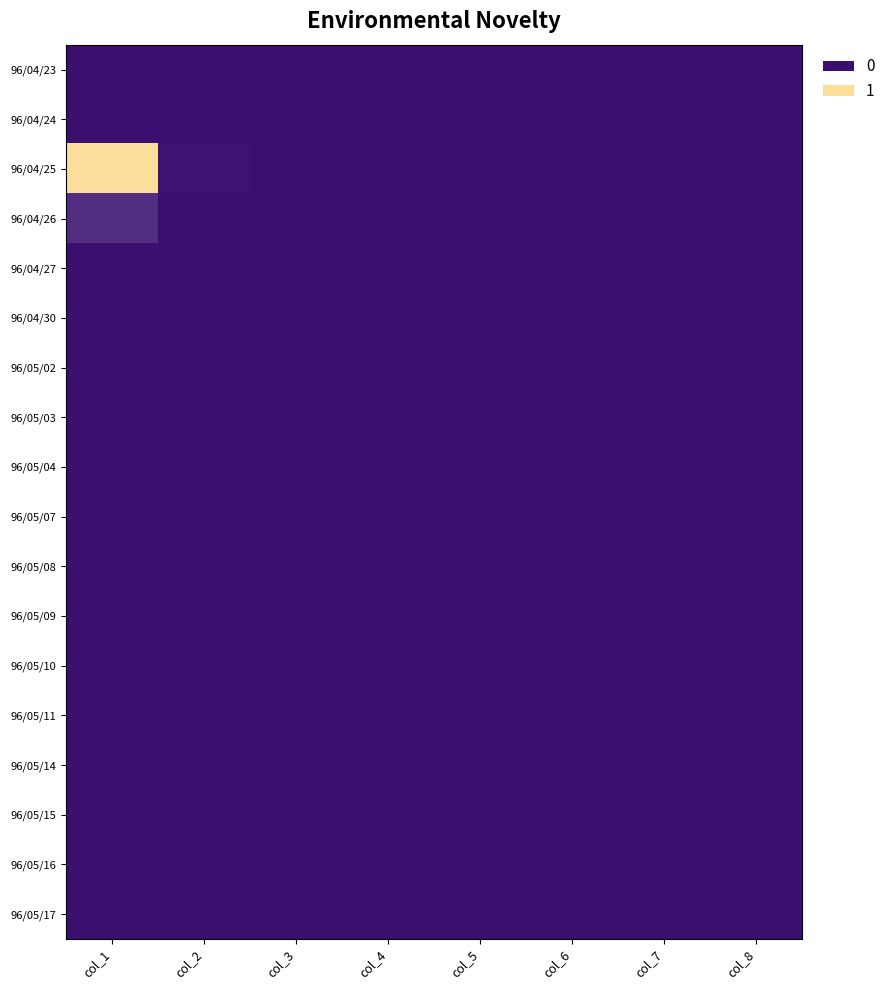

How many categories are shown in the chart?

8